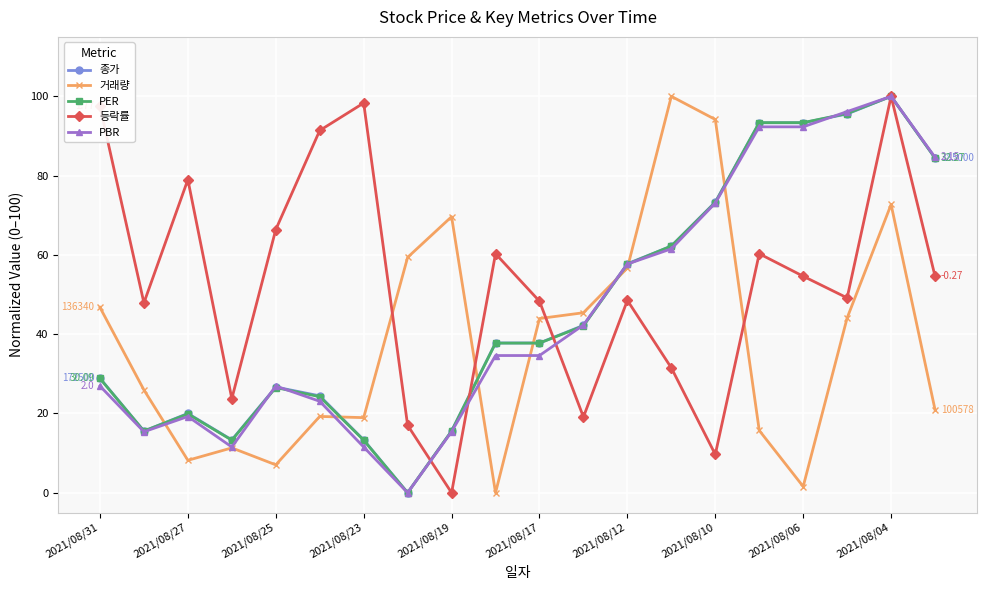

Count the number of categories in the chart.

20